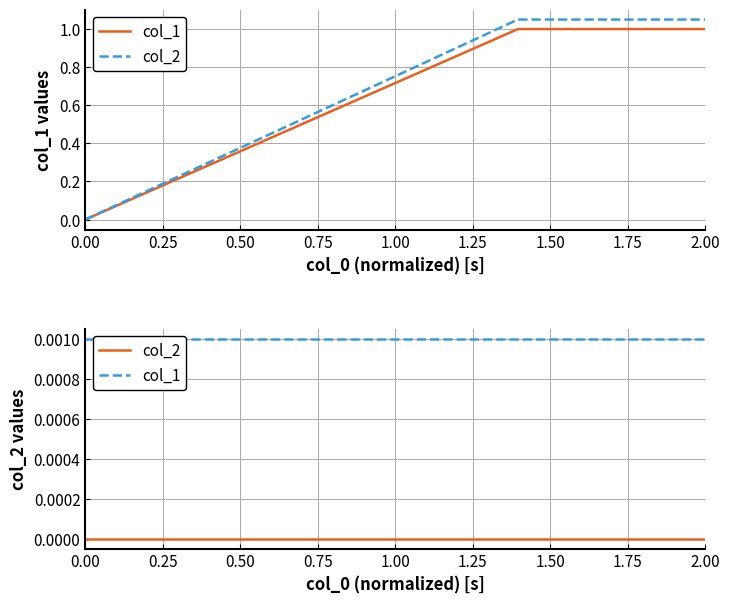

At how many categories does at least one series exceed 0?

3